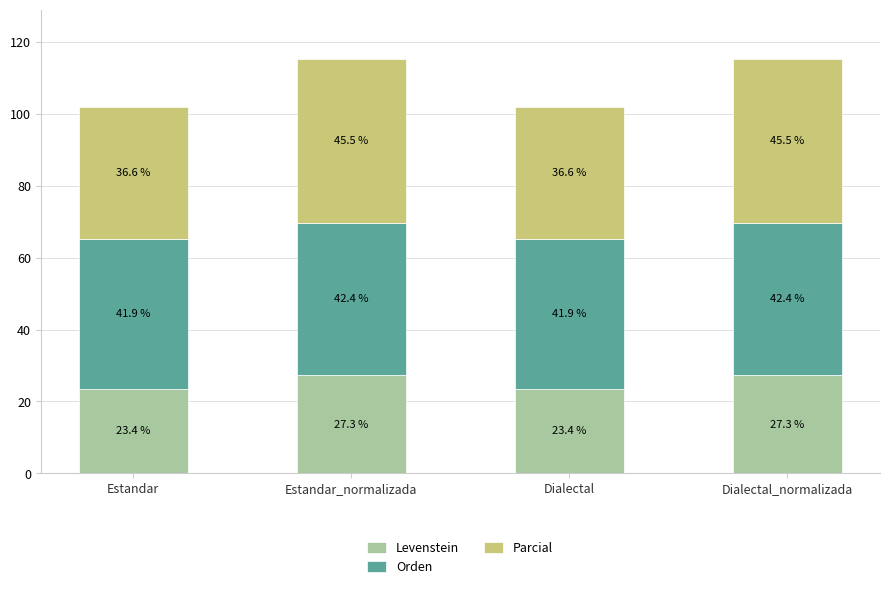

The value of Levenstein at Estandar_normalizada is 43.3. True or false?

False